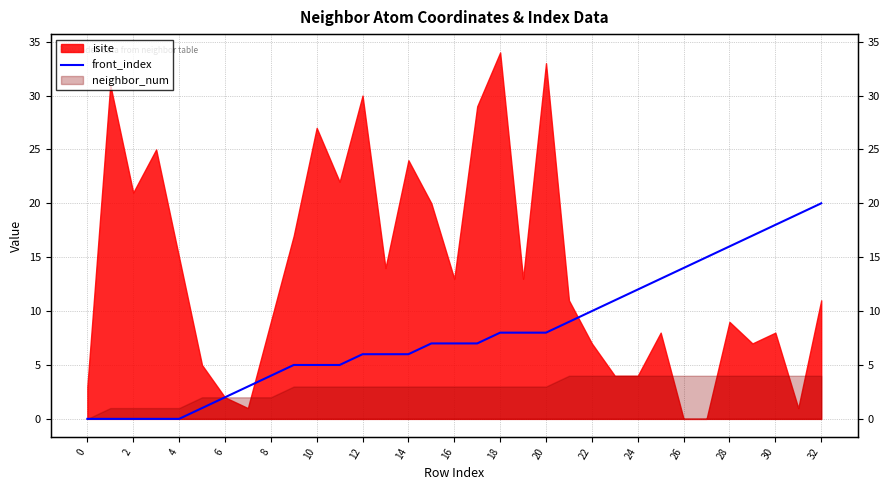

True or false: the data has more than 1 interior local peaks.

False